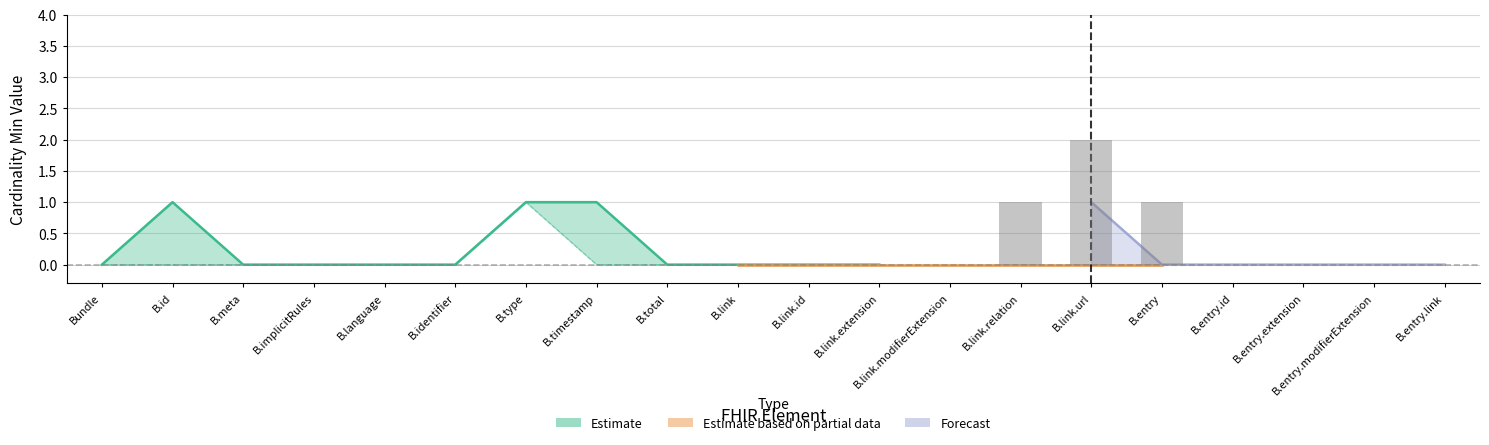

Count the number of categories in the chart.

20